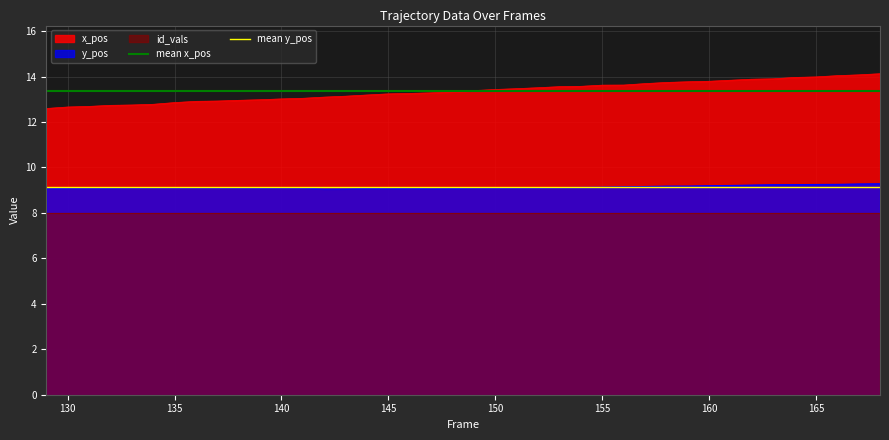

True or false: x_pos and y_pos intersect in this chart.

False